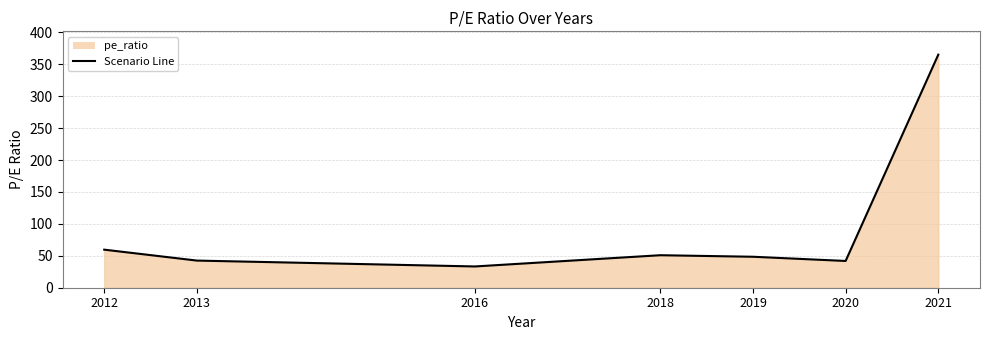

What is the ratio of the value at 2019 to the value at 2018?

1.0